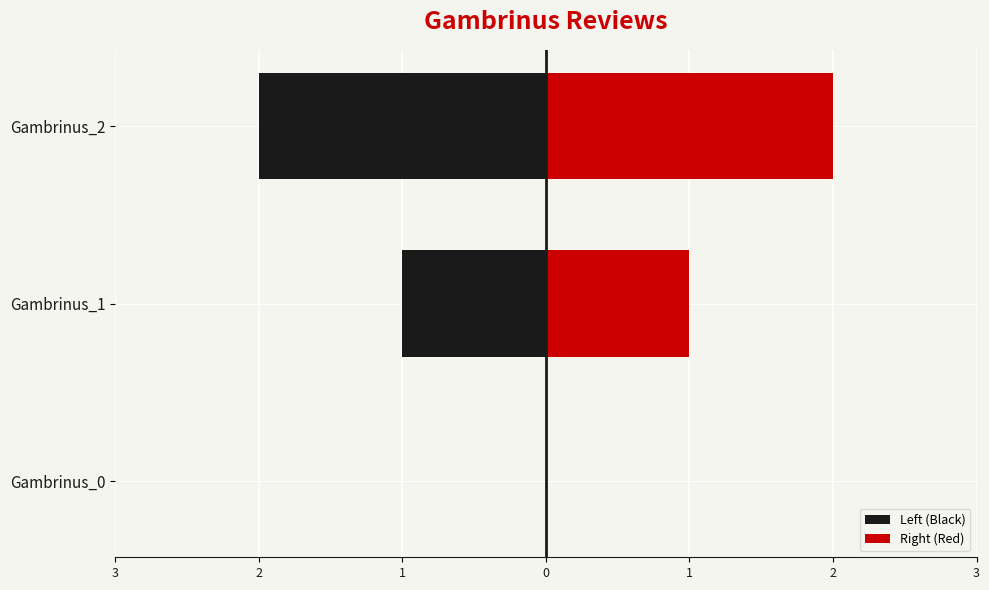

Count the Right (Red) values in the range 0 to 2.

3